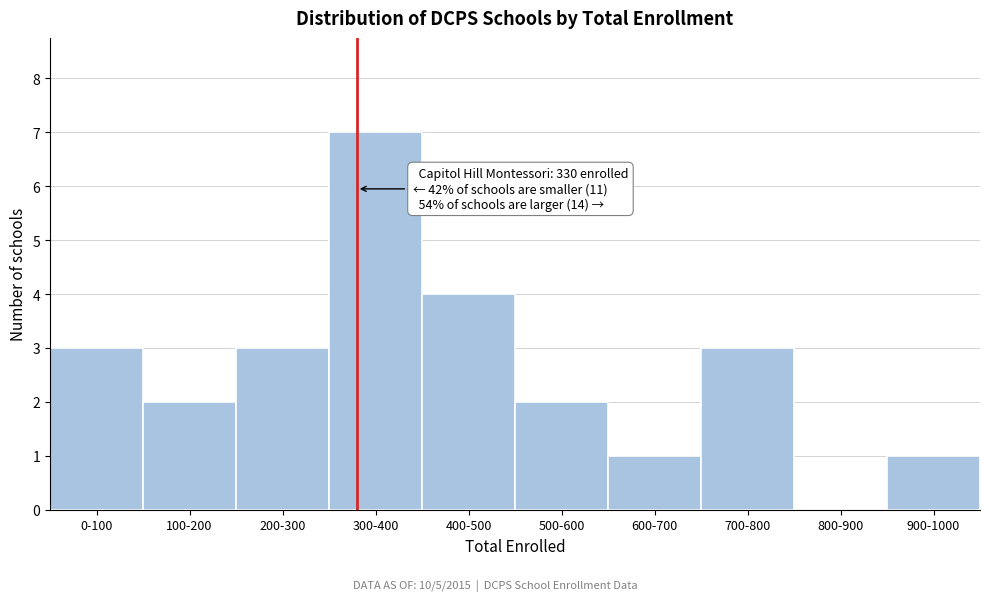

Reading left to right, list all the values displayed in this chart.

0-100=3	100-200=2	200-300=3	300-400=7	400-500=4	500-600=2	600-700=1	700-800=3	800-900=0	900-1000=1